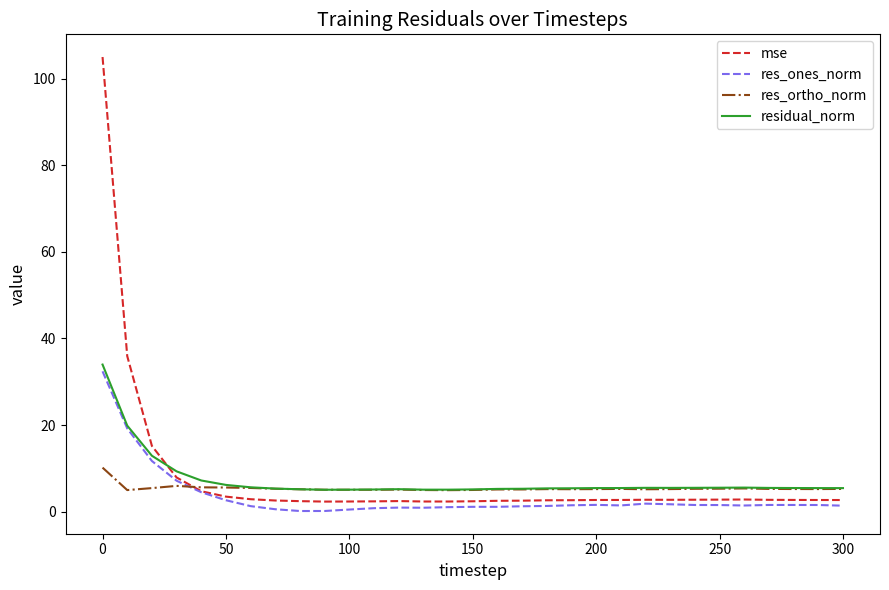

Which series has the largest range (max minus min)?

mse